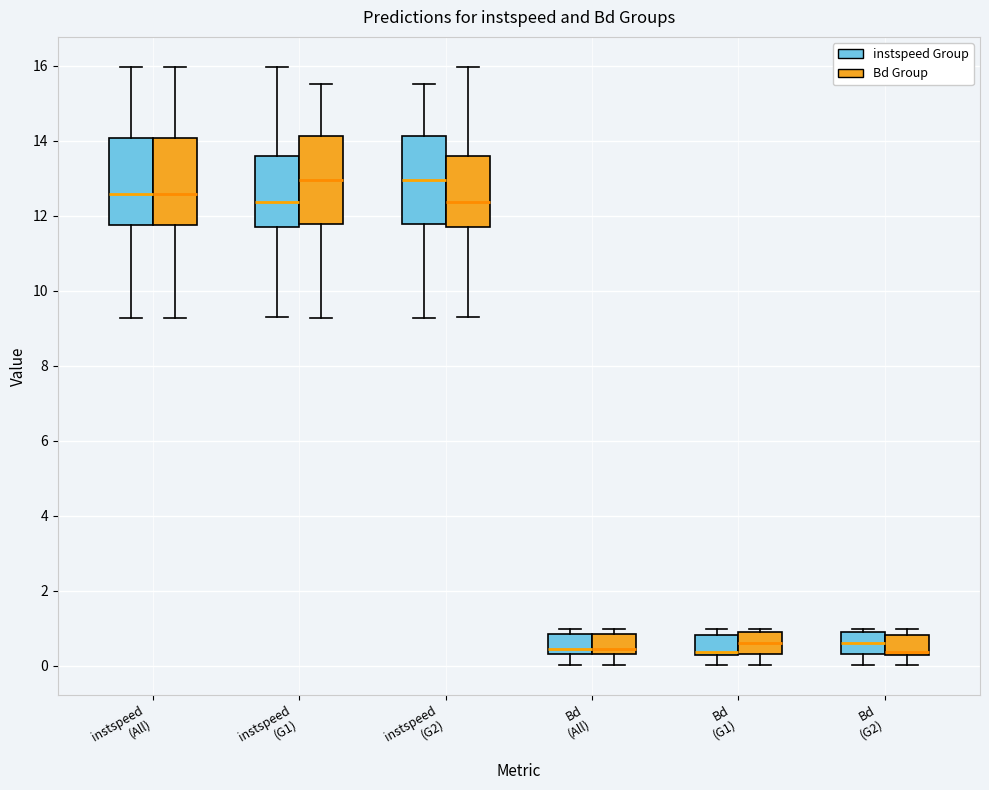

Reading left to right, transcribe this box plot: for each box, give where its median line is, the range the box spans, and where its two whiskers end, as read against the y-axis. The values are not printed on the chart, so give them approximately, as read against the axis.

instspeed (All) (instspeed Group): median 12.6, box 11.8 to 14.0, whiskers 9.2 to 16.0
instspeed (All) (Bd Group): median 12.6, box 11.8 to 14.0, whiskers 9.2 to 16.0
instspeed (G1) (instspeed Group): median 12.4, box 11.8 to 13.6, whiskers 9.4 to 16.0
instspeed (G1) (Bd Group): median 13.0, box 11.8 to 14.2, whiskers 9.2 to 15.6
instspeed (G2) (instspeed Group): median 13.0, box 11.8 to 14.2, whiskers 9.2 to 15.6
instspeed (G2) (Bd Group): median 12.4, box 11.8 to 13.6, whiskers 9.4 to 16.0
Bd (All) (instspeed Group): median 0.4 (just above the box's lower edge), box 0.4 to 0.8, whiskers 0.0 to 1.0
Bd (All) (Bd Group): median 0.4 (just above the box's lower edge), box 0.4 to 0.8, whiskers 0.0 to 1.0
Bd (G1) (instspeed Group): median 0.4, box 0.2 to 0.8, whiskers 0.0 to 1.0
Bd (G1) (Bd Group): median 0.6, box 0.4 to 0.8, whiskers 0.0 to 1.0
Bd (G2) (instspeed Group): median 0.6, box 0.4 to 0.8, whiskers 0.0 to 1.0
Bd (G2) (Bd Group): median 0.4, box 0.2 to 0.8, whiskers 0.0 to 1.0